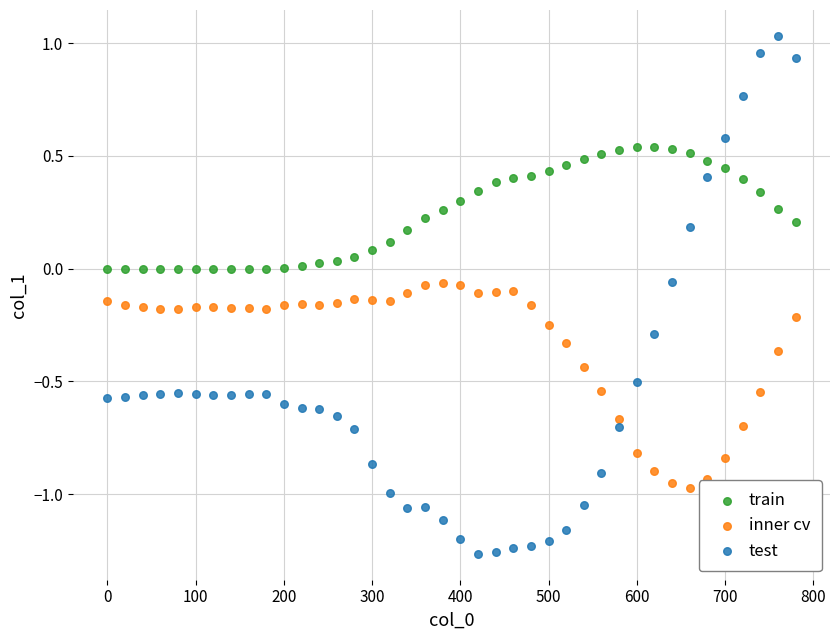

What is the X range (max minus min) for the scatter plot?

780.0